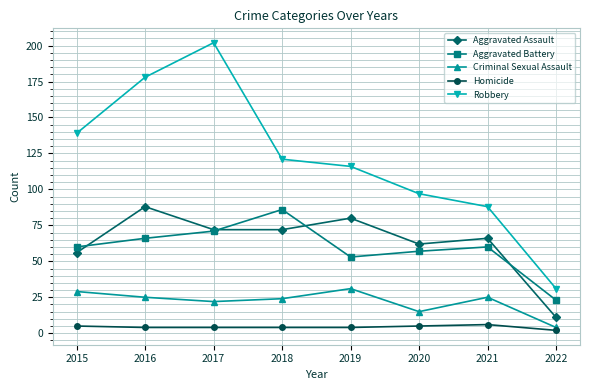

How many lines are shown in the chart?

5